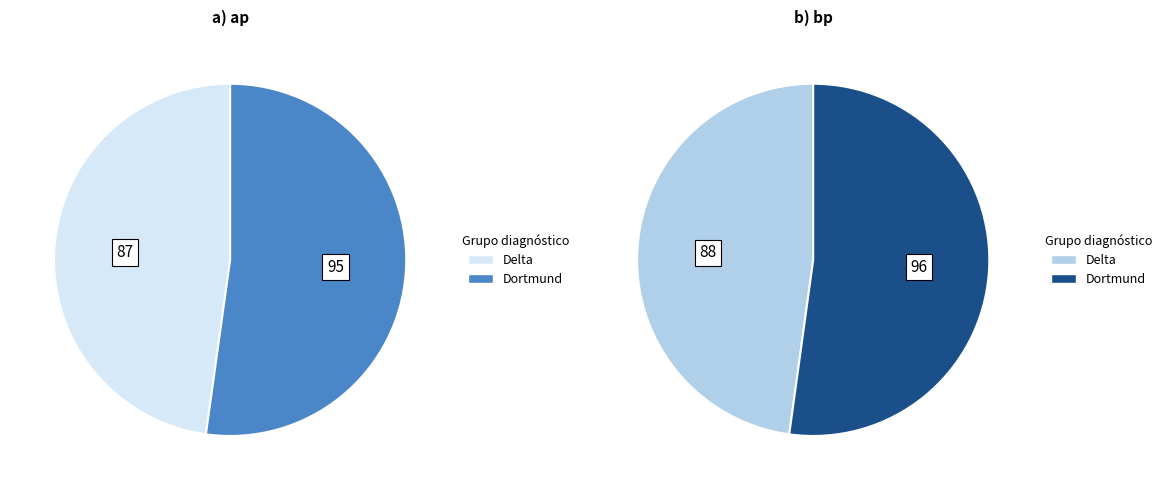

How many slices are in this pie chart?

2